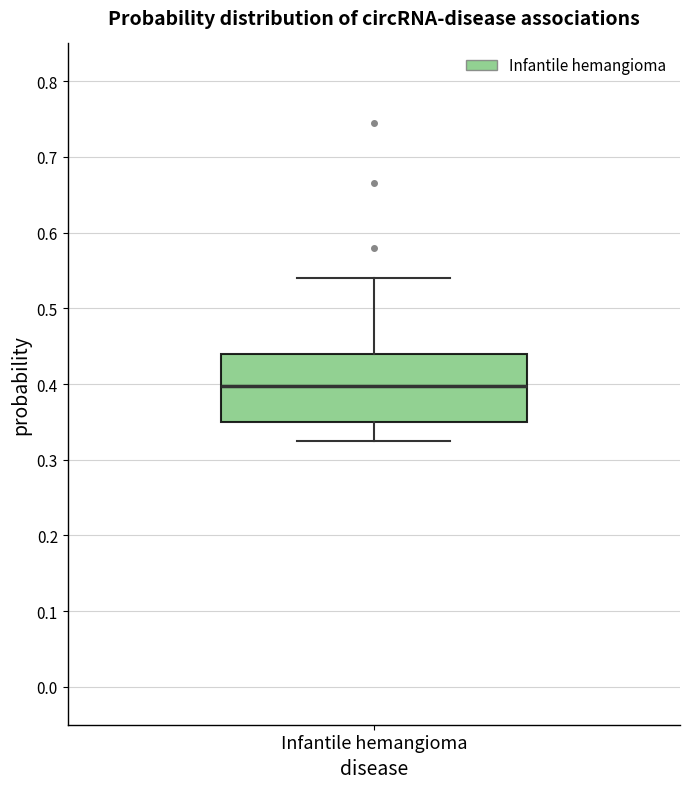

Read this box plot against the y-axis: the position of the median line, the range covered by the box, and the ends of both whiskers. The values are not printed on the chart, so give them approximately, as read against the axis.

median 0.40, box 0.35 to 0.44, whiskers 0.33 to 0.54